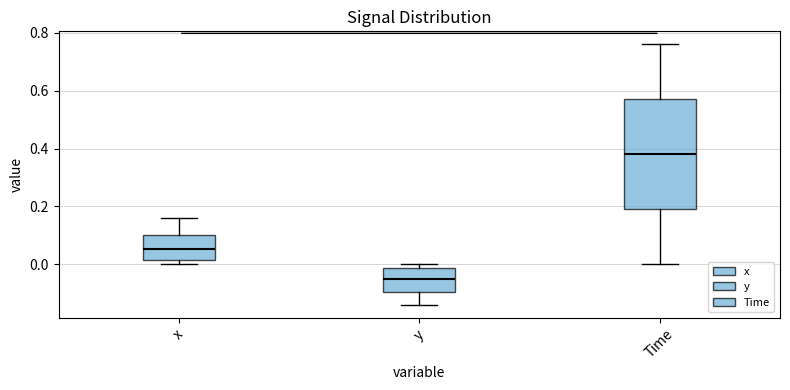

Which box is the tallest, from its lower edge to its upper edge?

Time